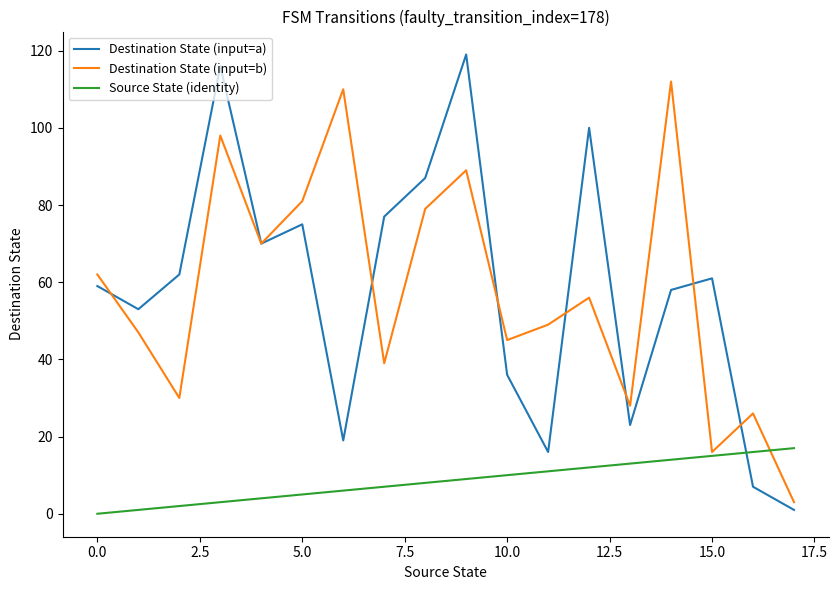

Reading left to right, extract all data points from this chart.

Destination State (input=a): 59	53	62	116	70	75	19	77	87	119	36	16	100	23	58	61	7	1
Destination State (input=b): 62	47	30	98	70	81	110	39	79	89	45	49	56	28	112	16	26	3
Source State (identity): 0	1	2	3	4	5	6	7	8	9	10	11	12	13	14	15	16	17